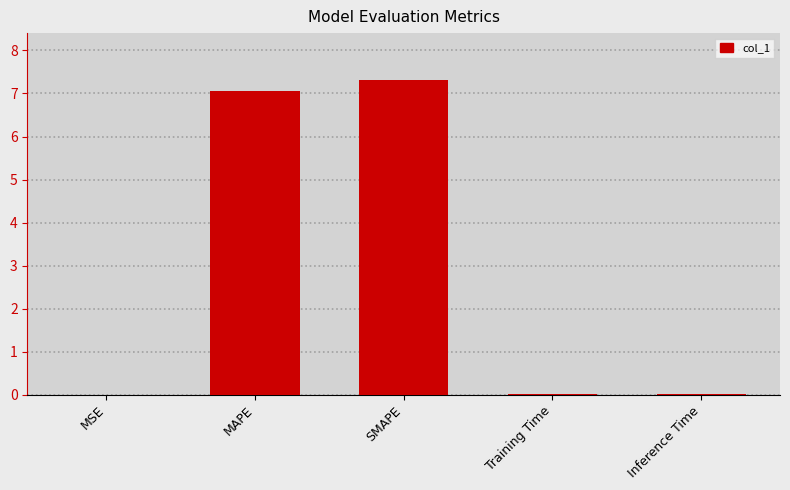

At which category does the chart reach its peak across all series?

SMAPE